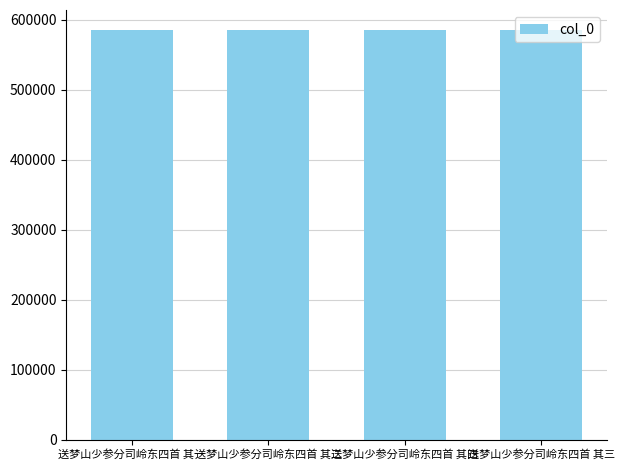

What position from the left is 送梦山少参分司岭东四首 其三?

4